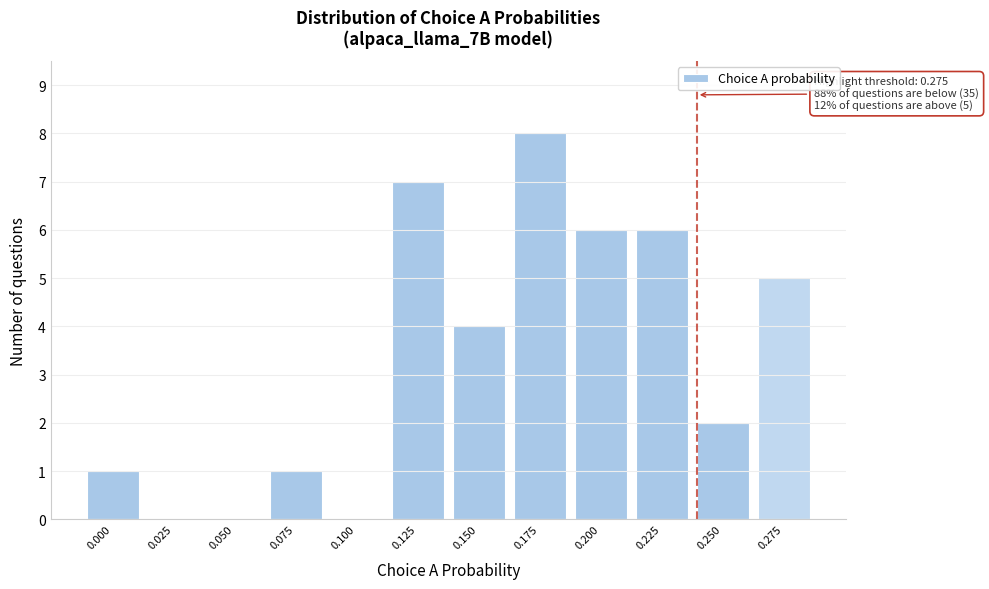

Reading left to right, what are all the values shown in this chart?

0.000=1	0.025=0	0.050=0	0.075=1	0.100=0	0.125=7	0.150=4	0.175=8	0.200=6	0.225=6	0.250=2	0.275=5